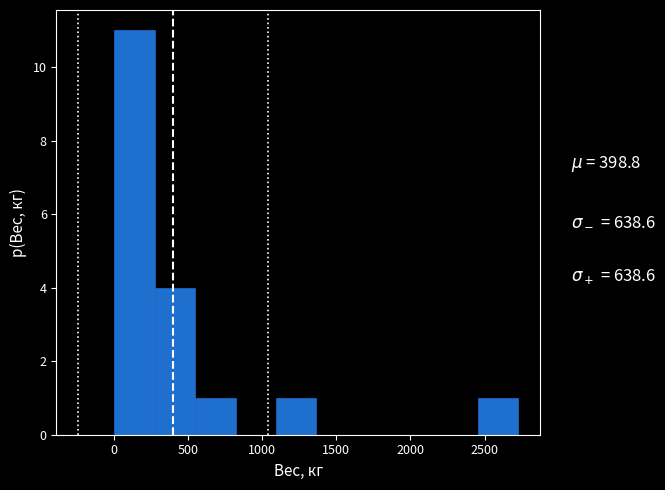

Reading left to right, list every bar in this chart as the range it spans on the x-axis followed by its height. Neither the bar edges nor the heights are printed on the chart, so give them approximately, as read against the axes.

0 to 300: 11
300 to 550: 4
550 to 800: 1
800 to 1100: 0
1100 to 1350: 1
1350 to 1650: 0
1650 to 1900: 0
1900 to 2200: 0
2200 to 2450: 0
2450 to 2750: 1